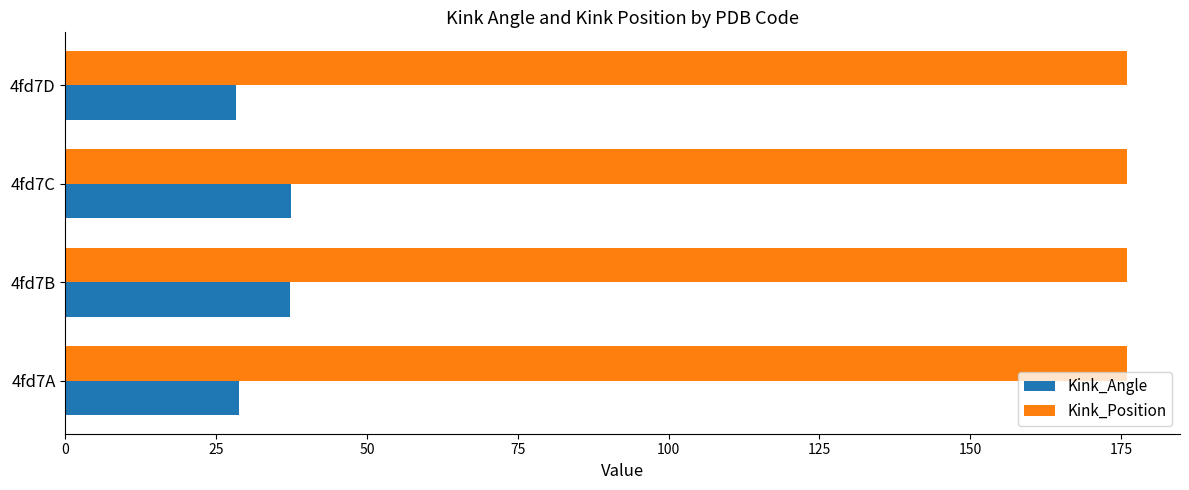

What is the lowest value of the Kink_Position series?

176.0